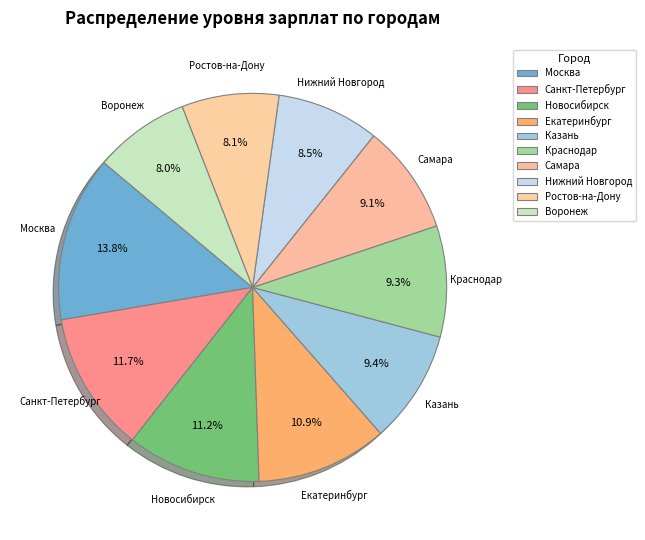

Count the number of slices in the pie.

10